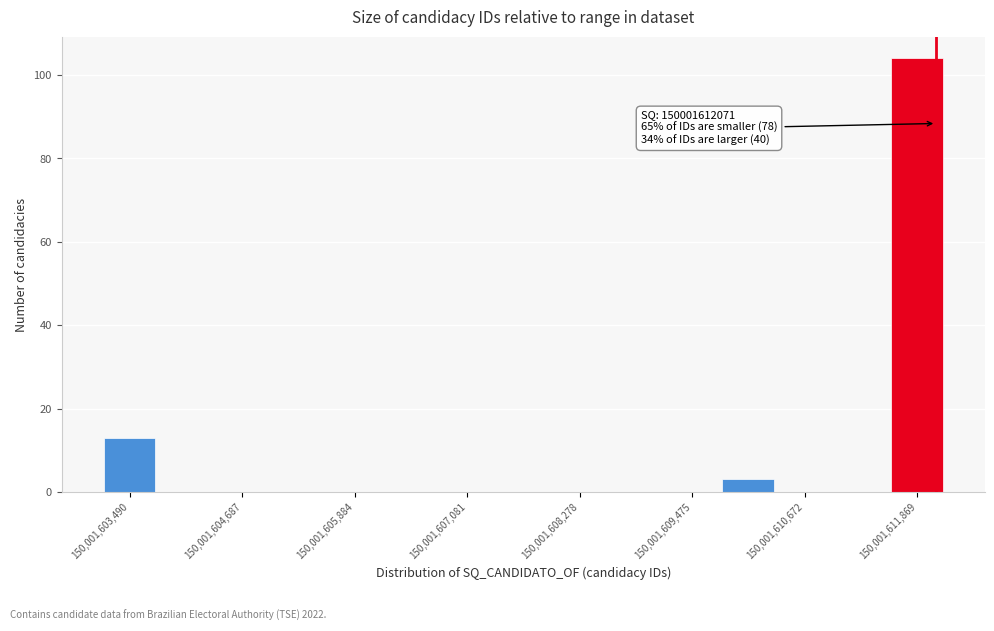

Read against the x-axis, roughly where is the centre of the tallest bar?

150001611800